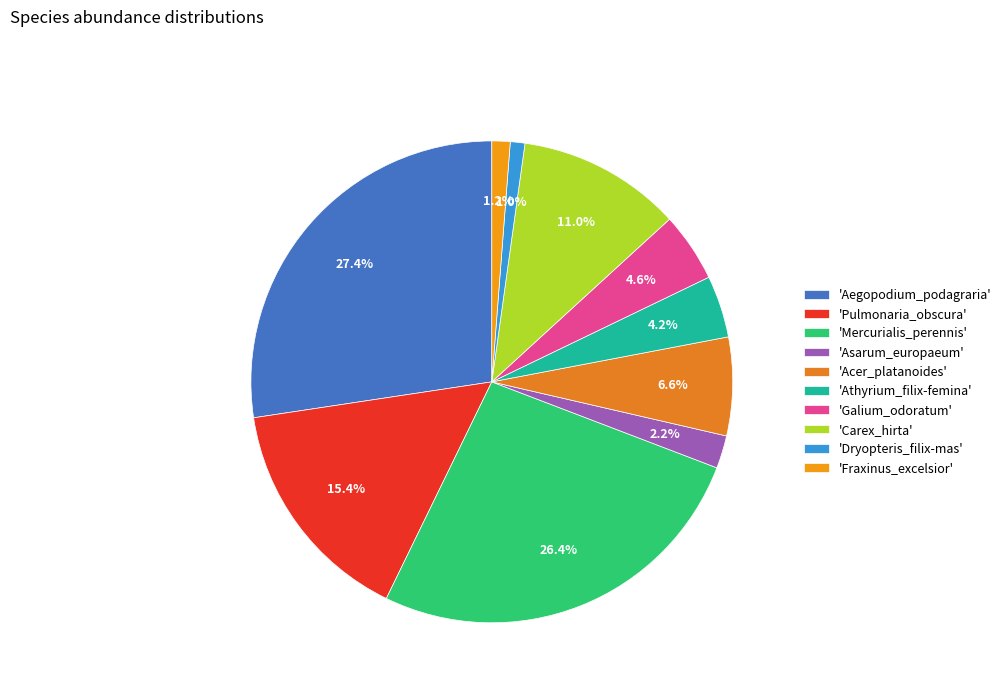

What is the largest slice in the pie chart?

'Aegopodium_podagraria'